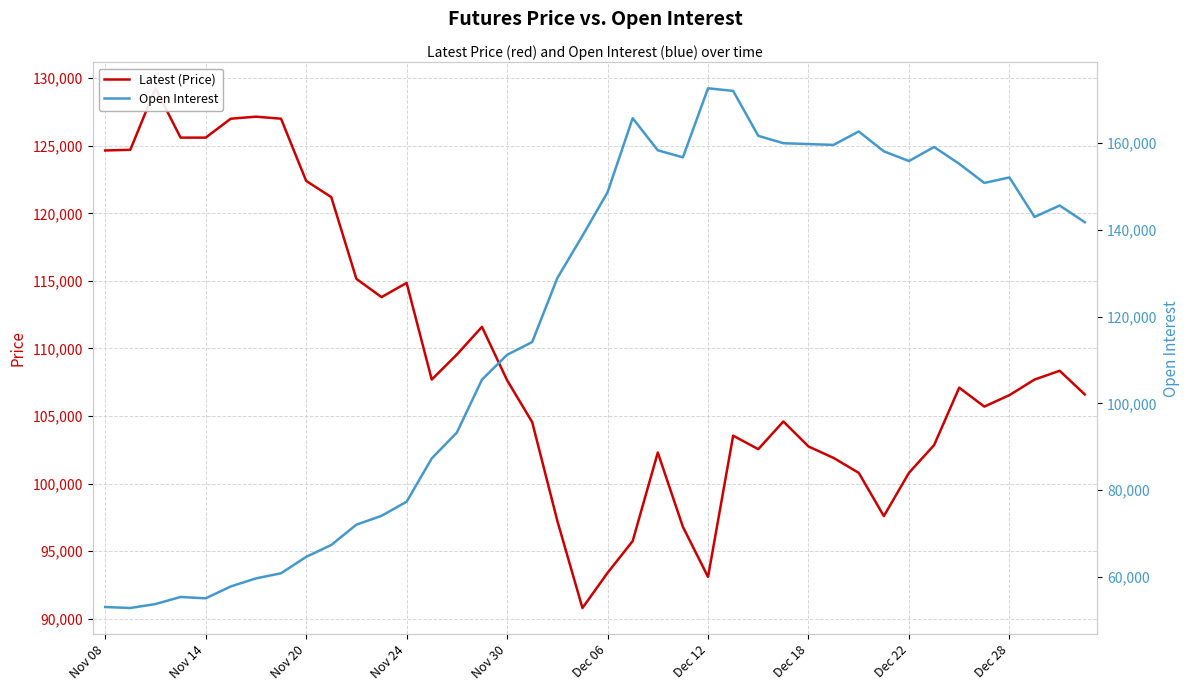

After their last crossing, which series has the higher values: Open Interest or Latest (Price)?

Open Interest